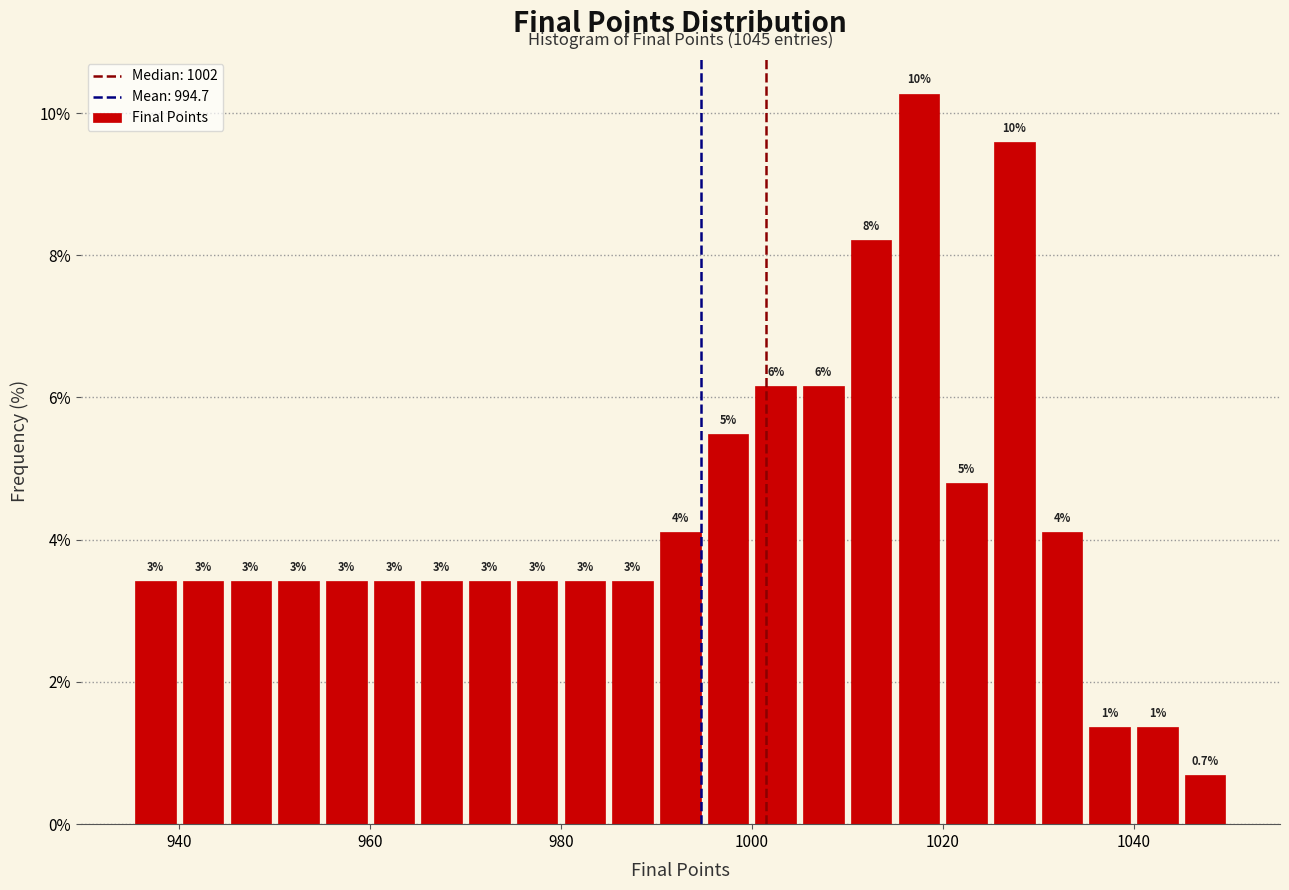

Read against the x-axis, roughly where is the centre of the tallest bar?

1018